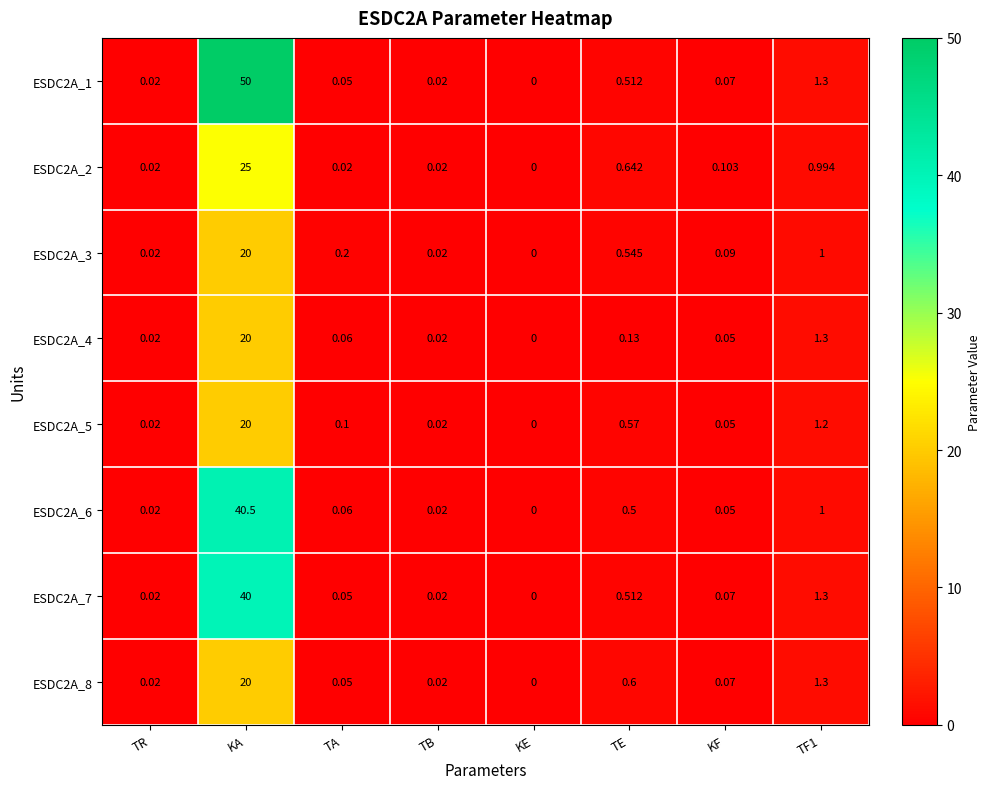

At which category is the sum across all series the highest?

KA